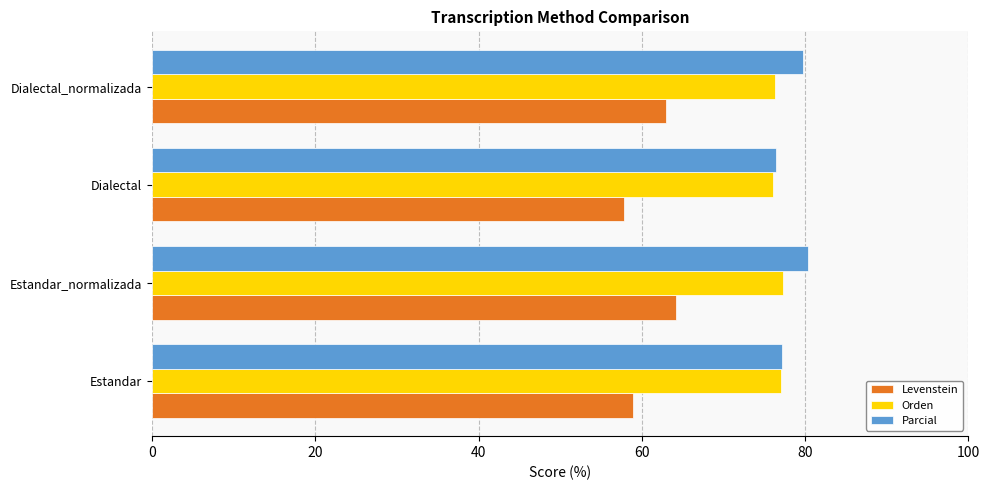

Which series has the largest total across all categories?

Parcial